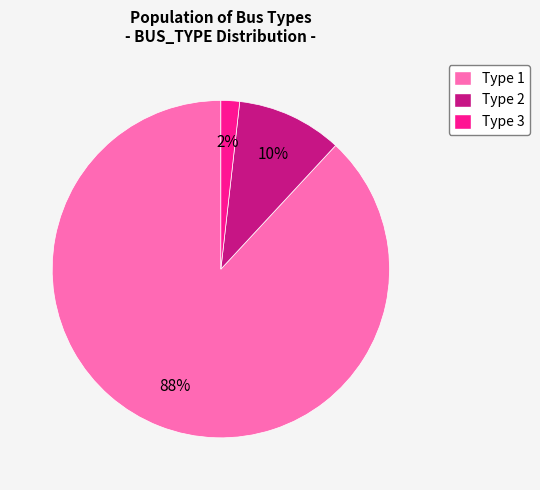

How many slices are in this pie chart?

3